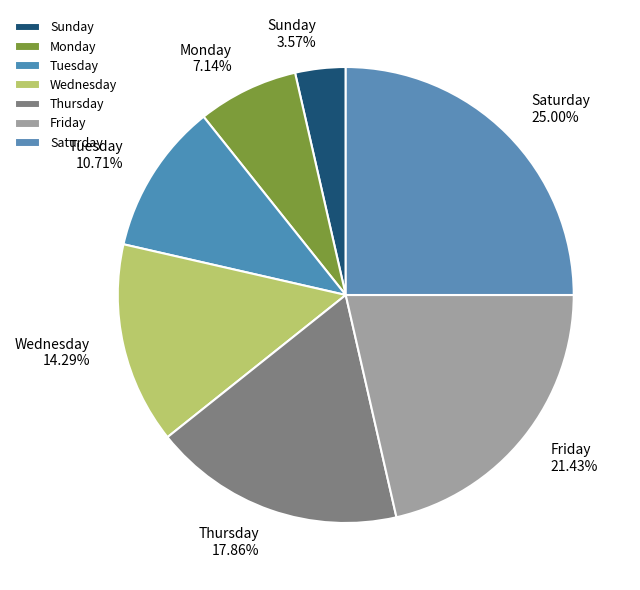

What is the total percentage of Monday and Thursday?

25.0%